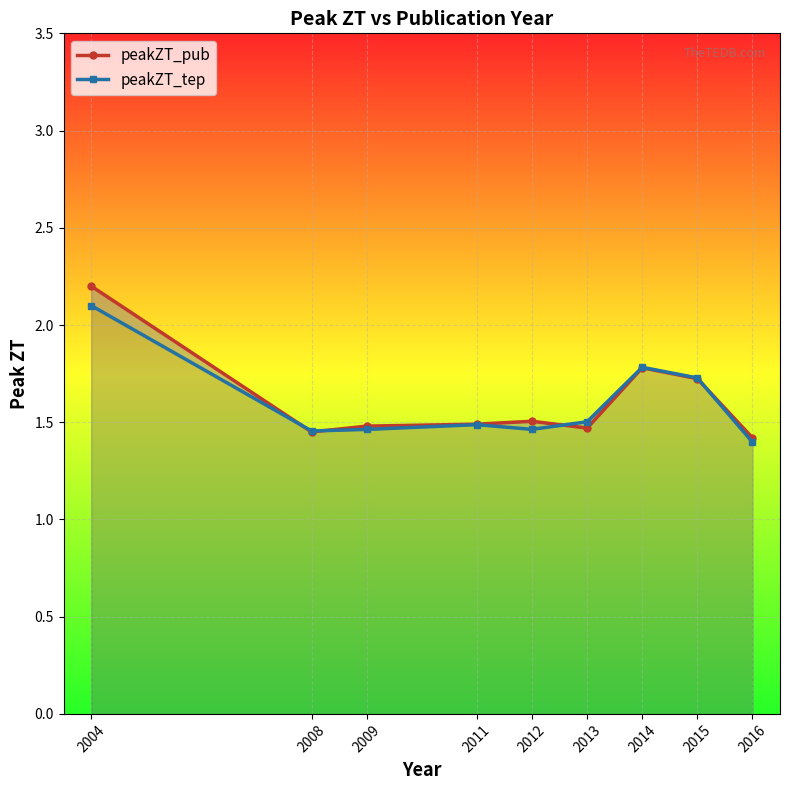

True or false: peakZT_pub has a value of 1.7 at 2015.

True